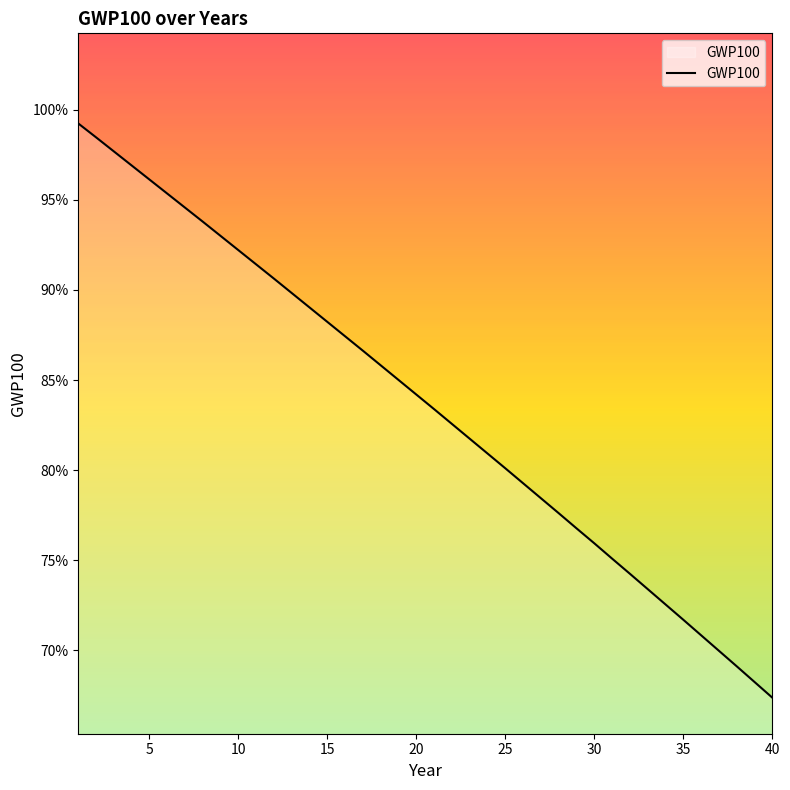

Does the chart display data point markers on the line(s)?

No